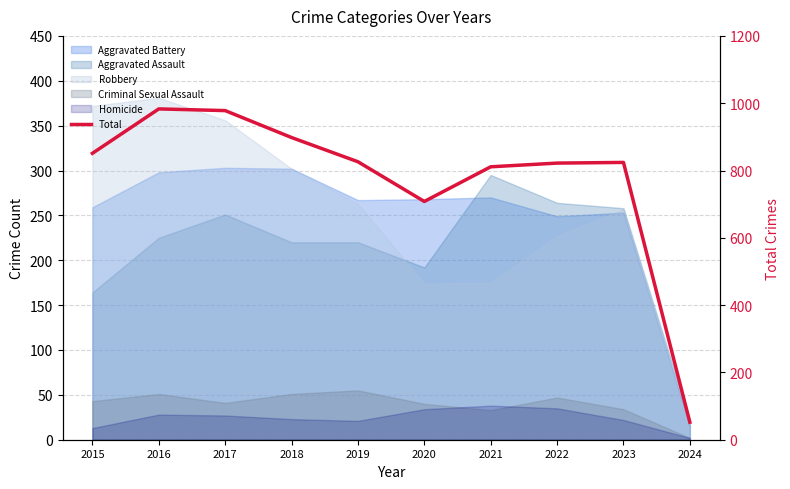

Is it true that the value at 2019 is 826?

True